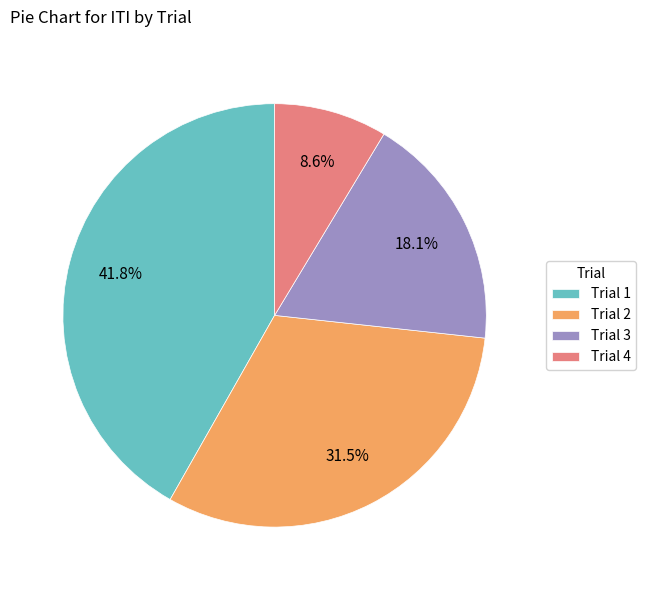

What is the ratio of the value at Trial 4 to the value at Trial 1?

0.2